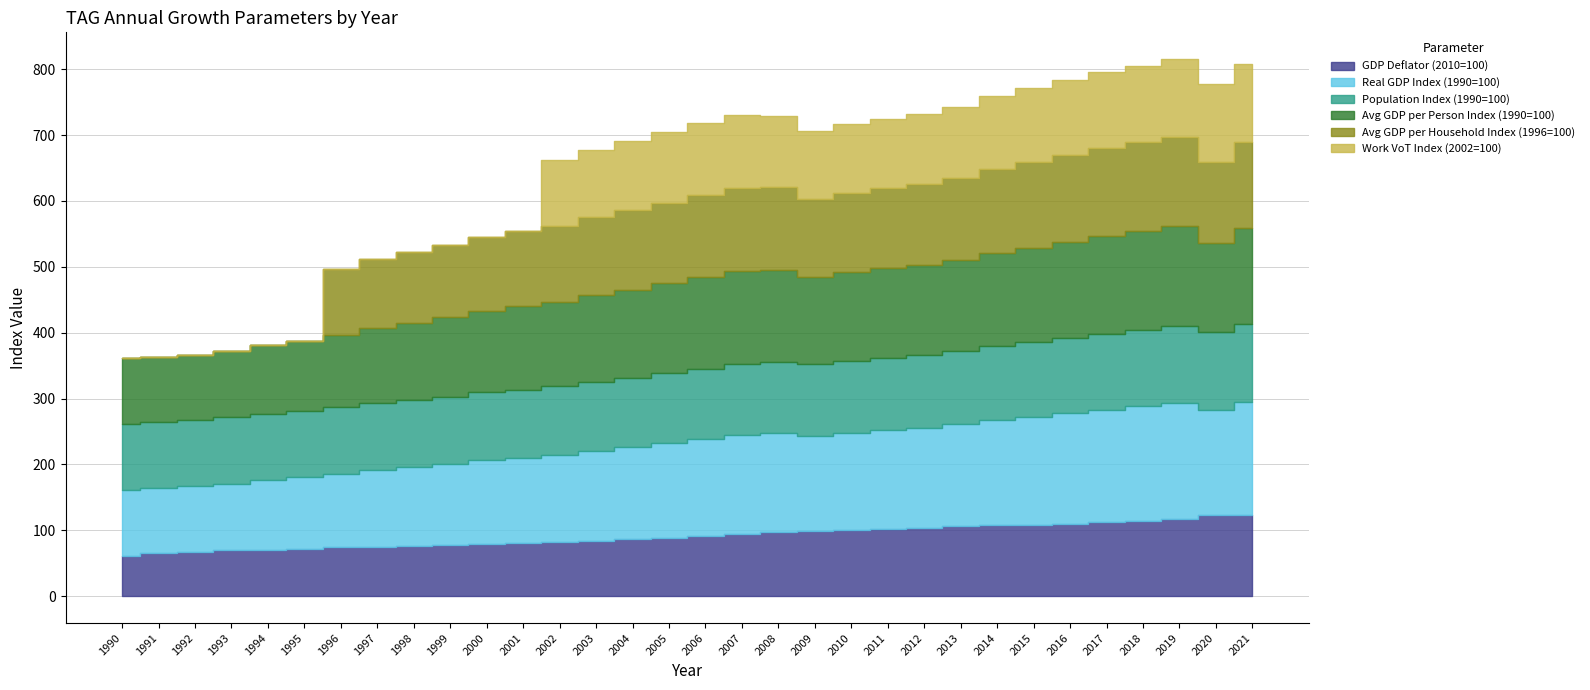

What are all the series names shown in the legend?

GDP Deflator (2010=100), Real GDP Index (1990=100), Population Index (1990=100), Avg GDP per Person Index (1990=100), Avg GDP per Household Index (1996=100), Work VoT Index (2002=100)